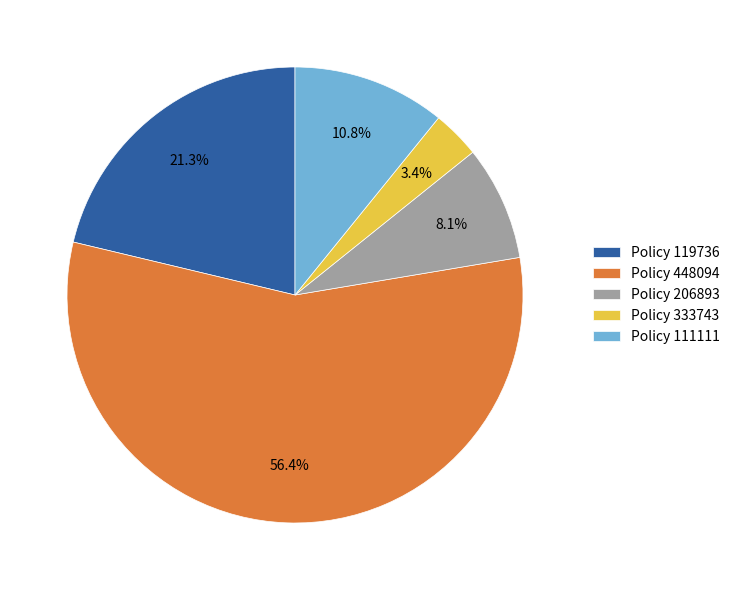

Is the sum of Policy 119736 and Policy 448094 greater than half?

Yes